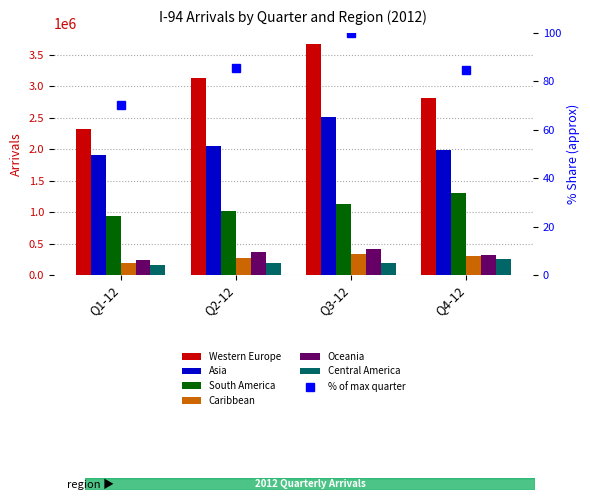

Which series has the widest spread of values?

Western Europe